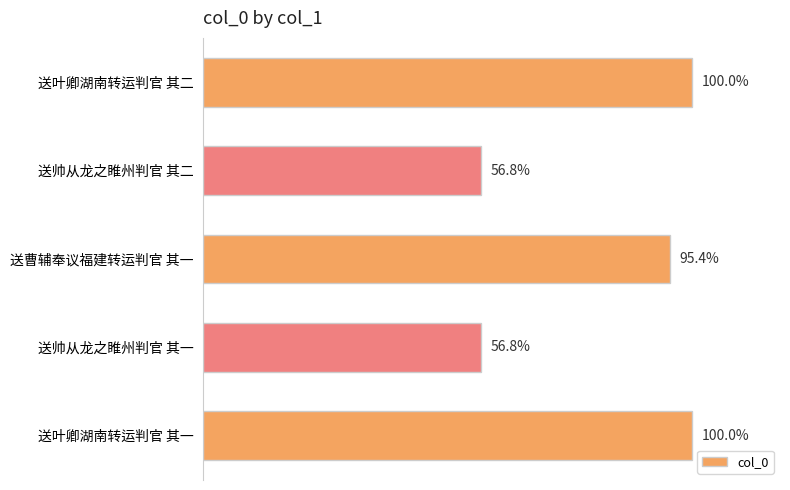

Count the number of values greater than 1043507.

2